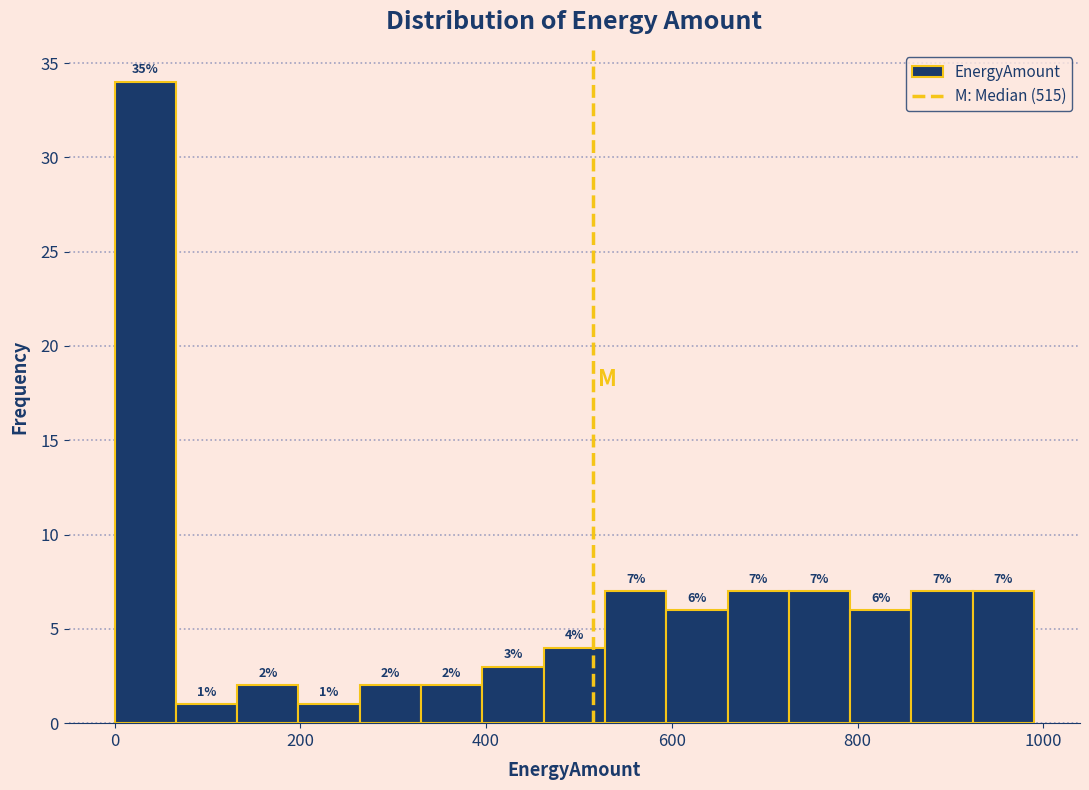

Read against the x-axis, roughly where is the centre of the tallest bar?

40